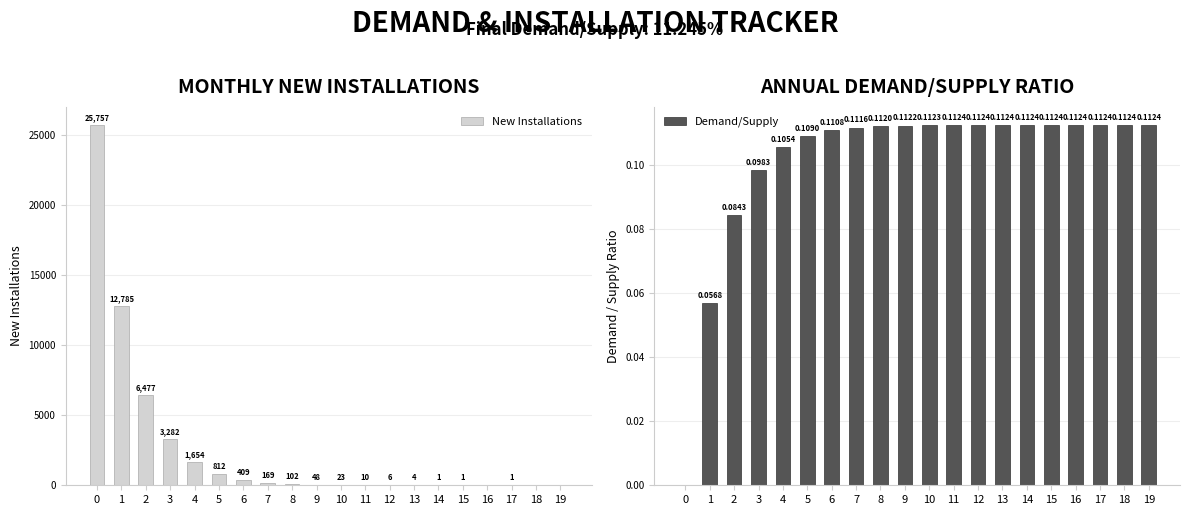

Reading left to right, extract all data points from this chart.

New Installations: 25757.0	12785.0	6477.0	3282.0	1654.0	812.0	409.0	169.0	102.0	48.0	23.0	10.0	6.0	4.0	1.0	1.0	0.0	1.0	0.0	0.0
Demand/Supply: 0.0	0.1	0.1	0.1	0.1	0.1	0.1	0.1	0.1	0.1	0.1	0.1	0.1	0.1	0.1	0.1	0.1	0.1	0.1	0.1